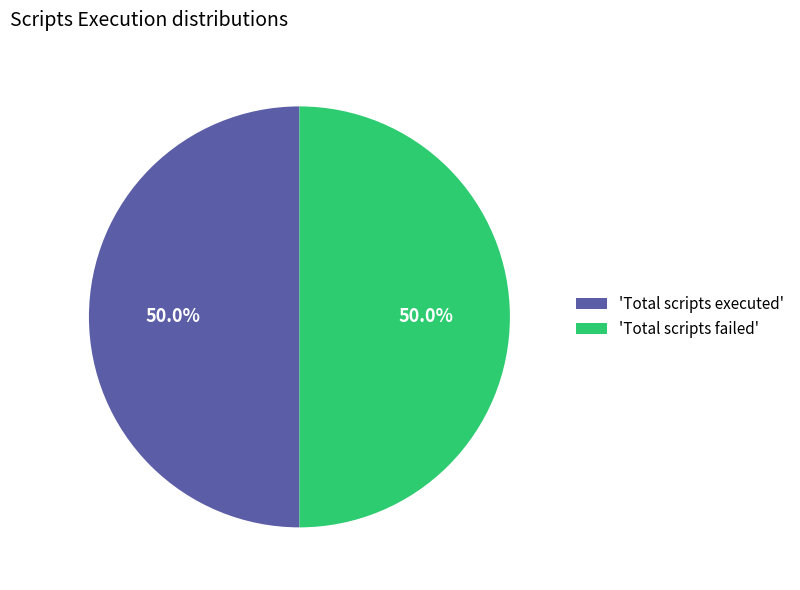

Approximately how many times larger is the value at 'Total scripts failed' compared to 'Total scripts executed'?

1.0